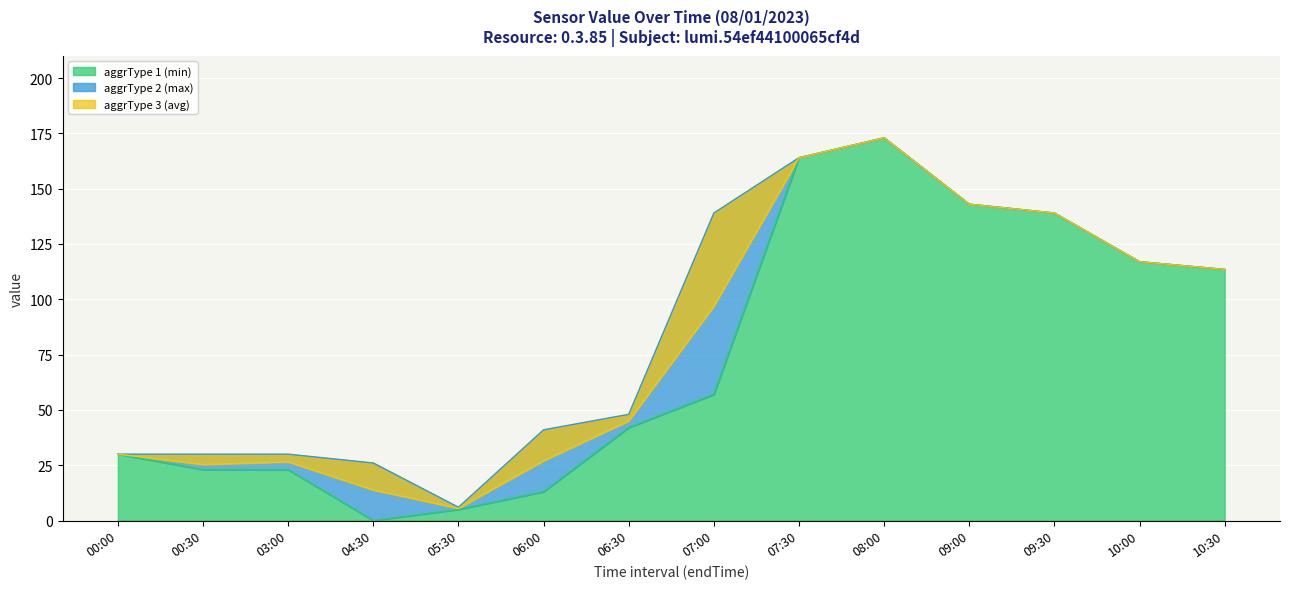

What is the value of the aggrType 3 (avg) point at the 10th from the left?

173.0